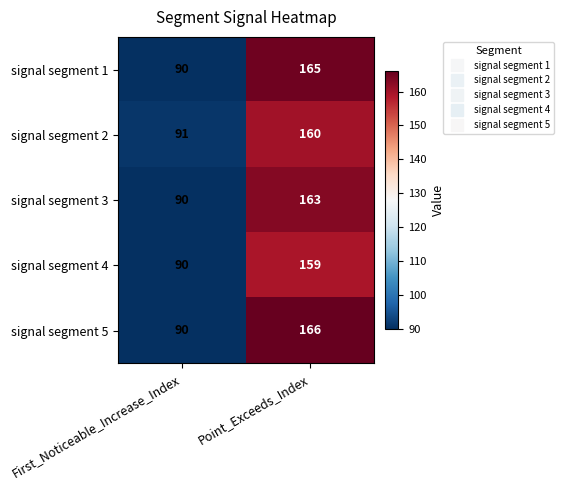

What is the approximate value of signal segment 3 at Point_Exceeds_Index, to the nearest 5?

165